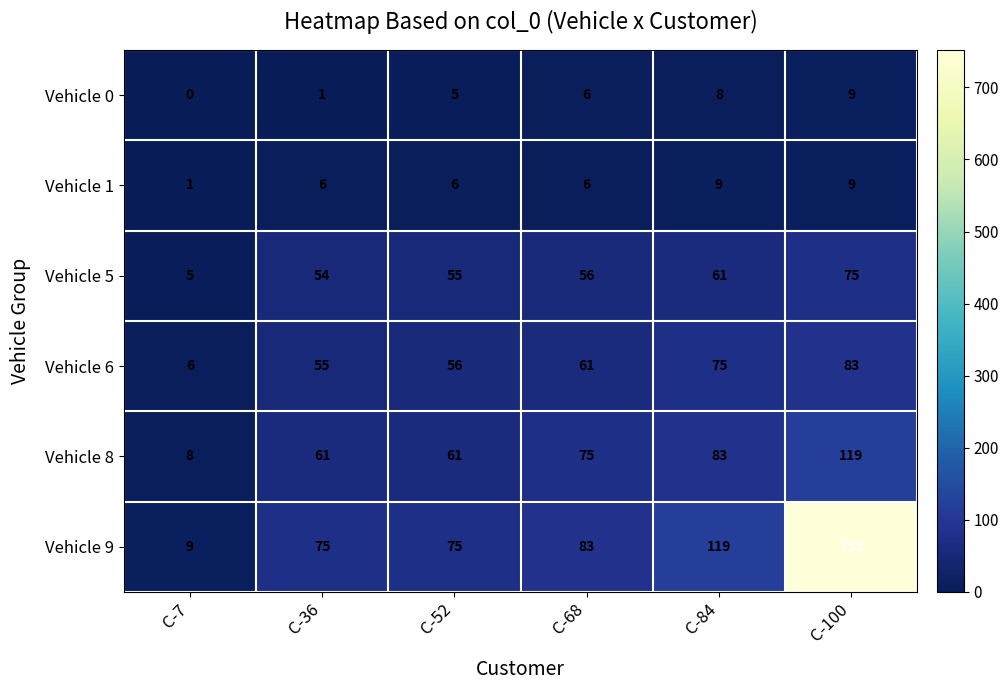

Which series has the widest spread of values?

Vehicle 9